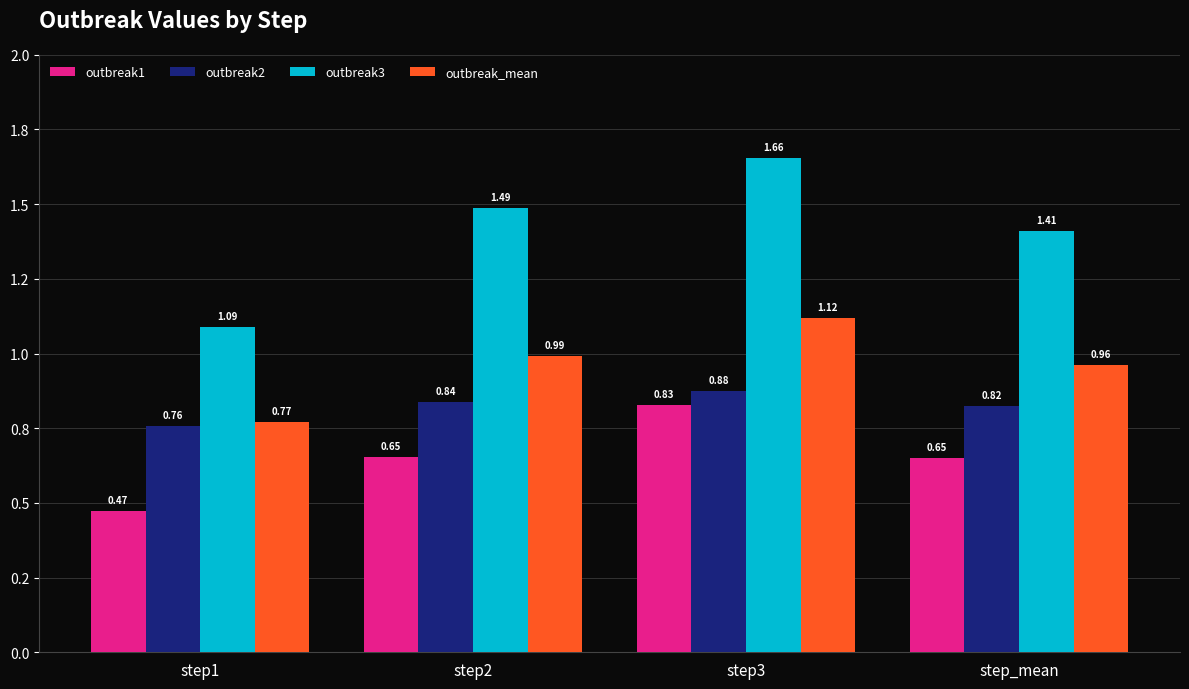

Are the bars horizontal?

No